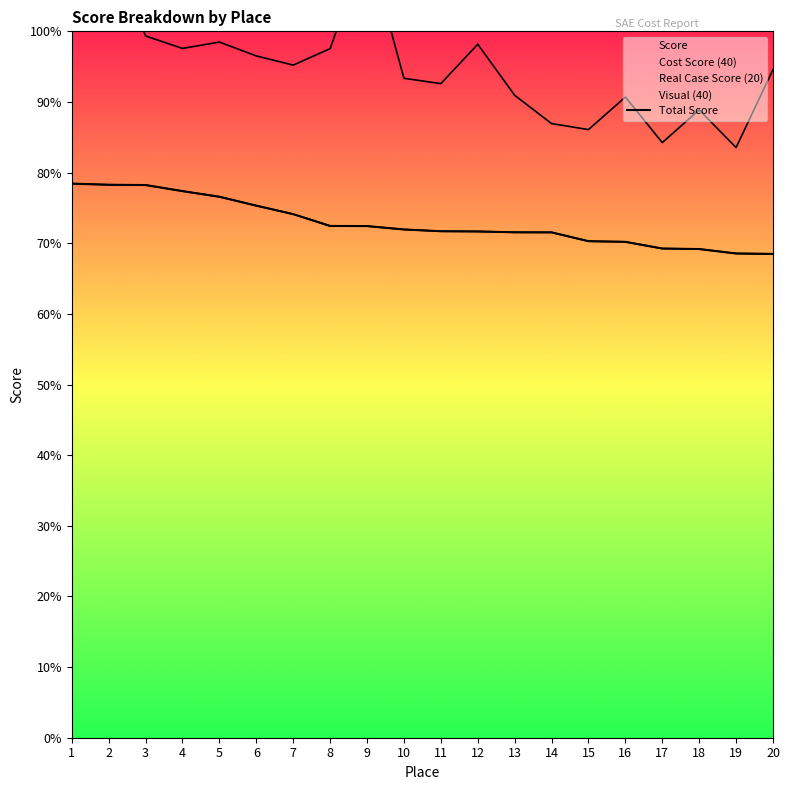

The chart shows a value of 71.5 at 14. True or false?

True